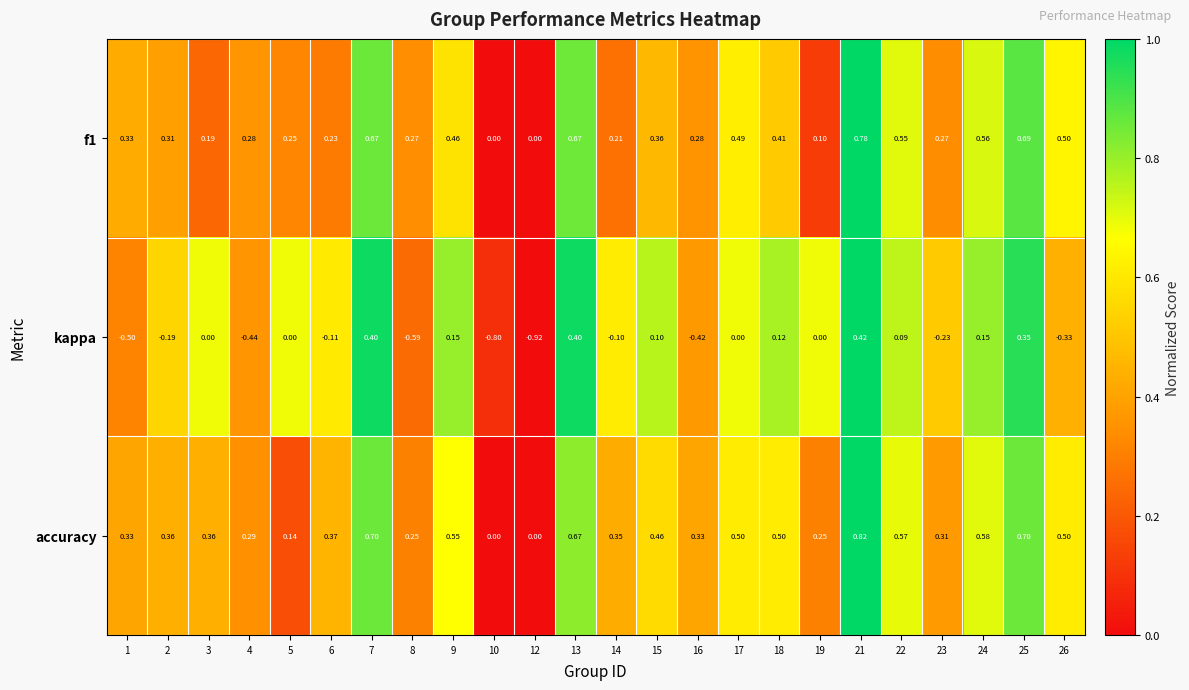

Which series changed the most between 21 and 25?

accuracy